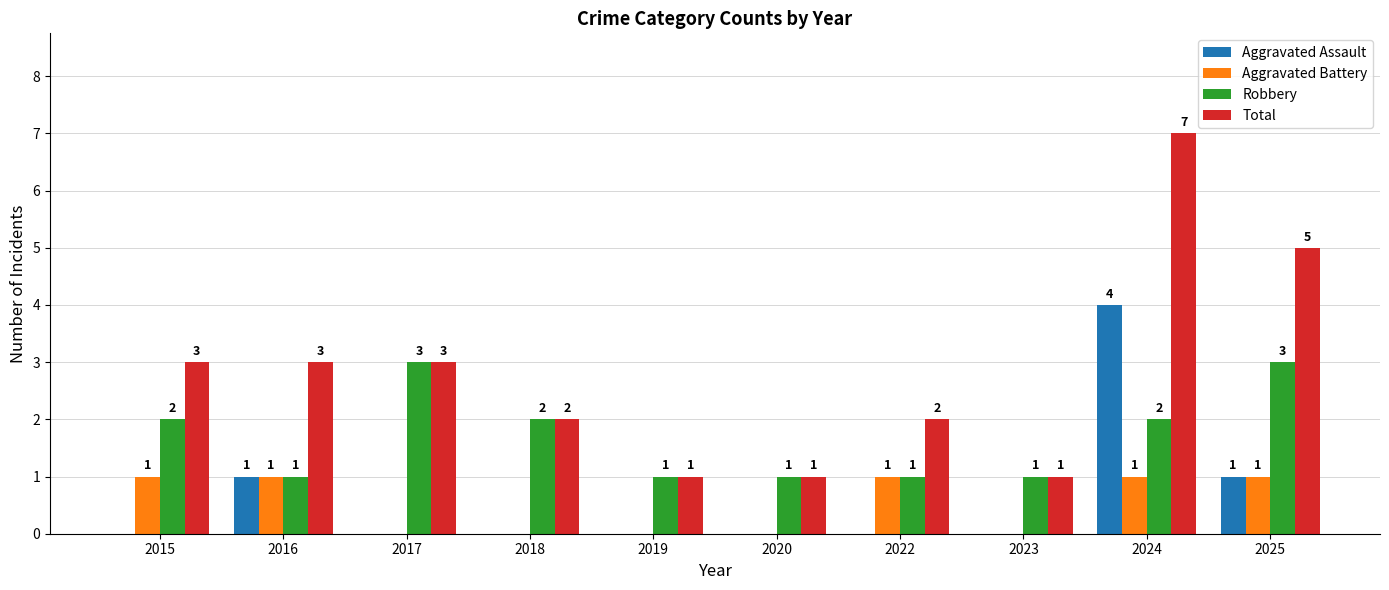

At which category is the sum across all series the highest?

2024